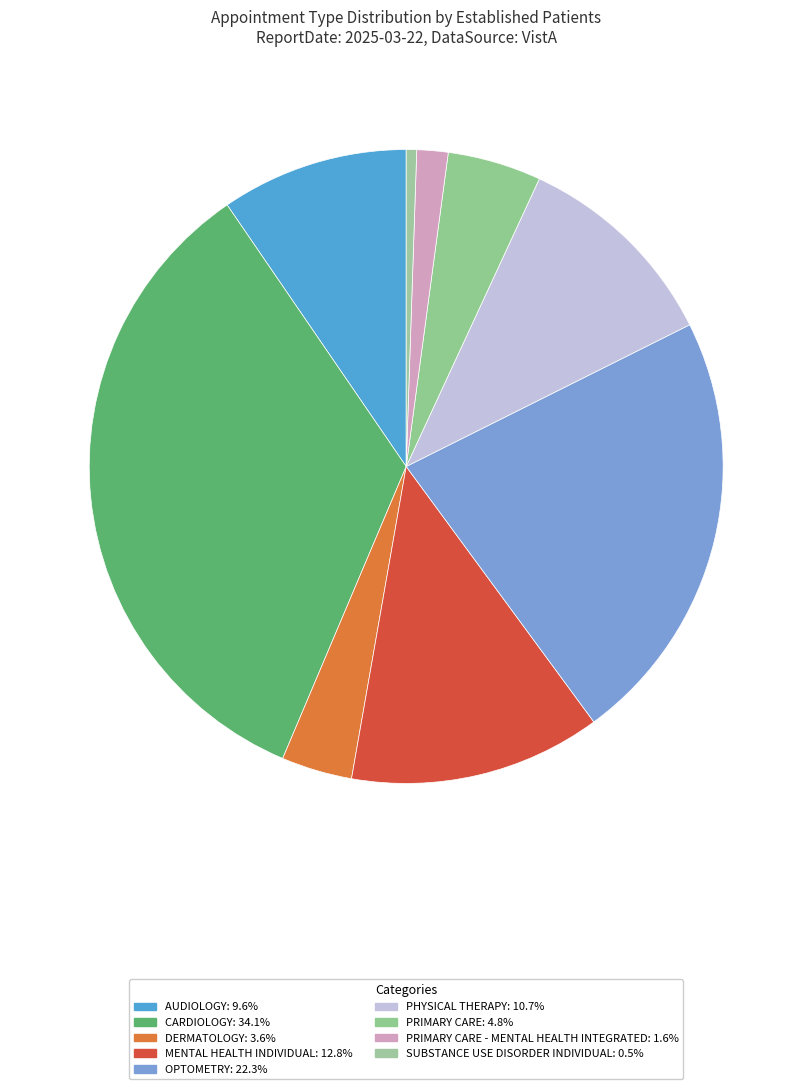

How many segments does this pie chart have?

9